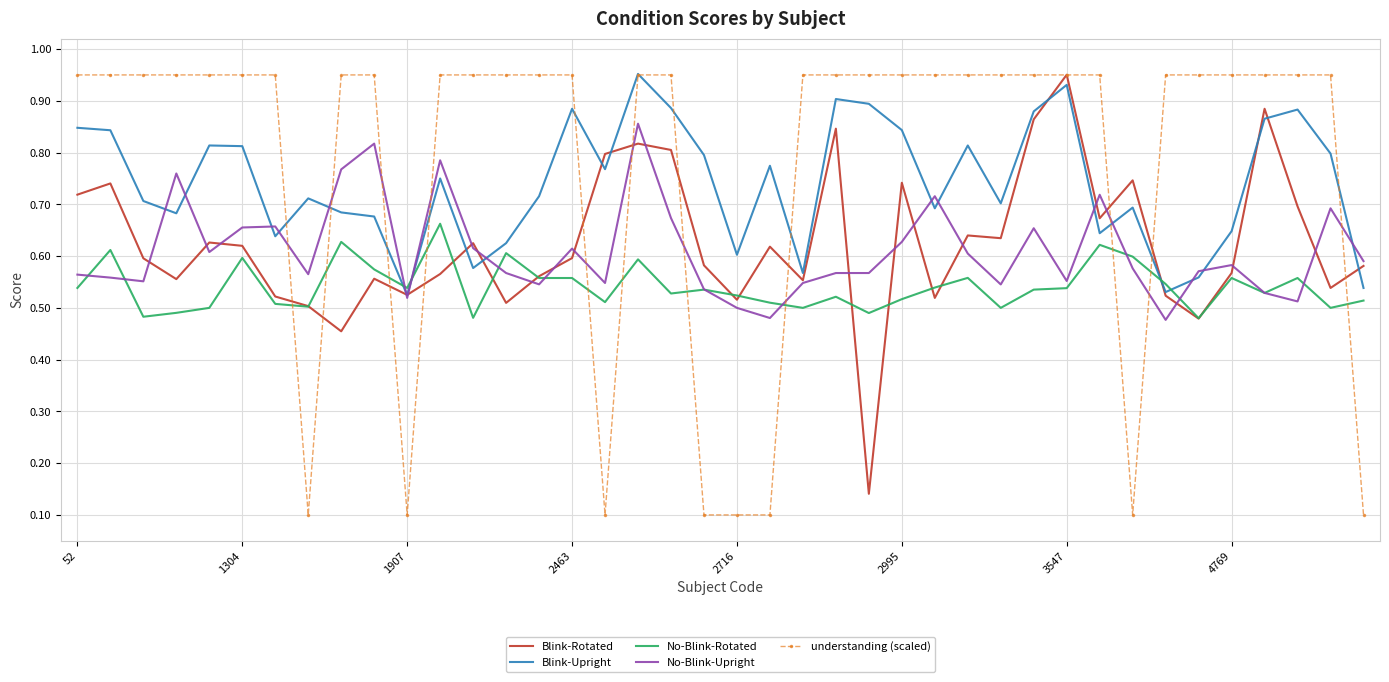

Which series has the widest spread of values?

understanding (scaled)